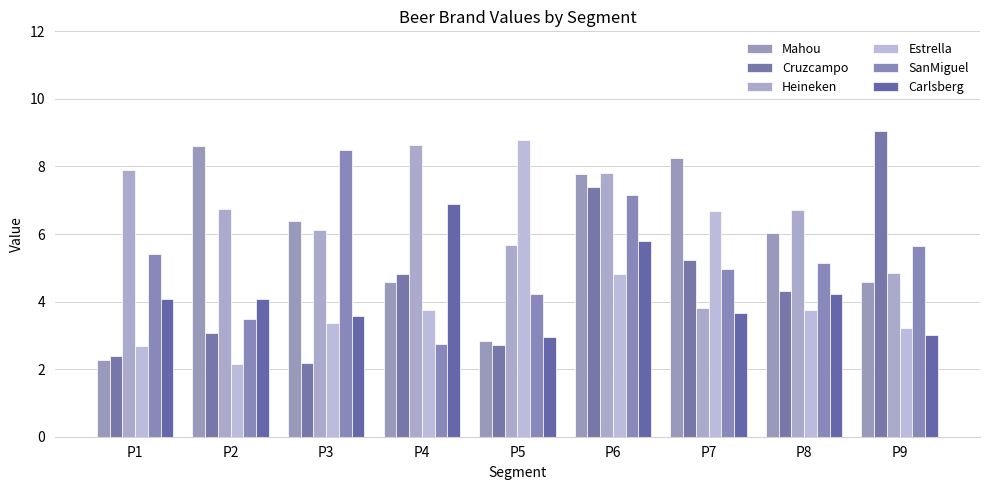

List the series in order of their peak value, lowest first.

Carlsberg, SanMiguel, Mahou, Heineken, Estrella, Cruzcampo